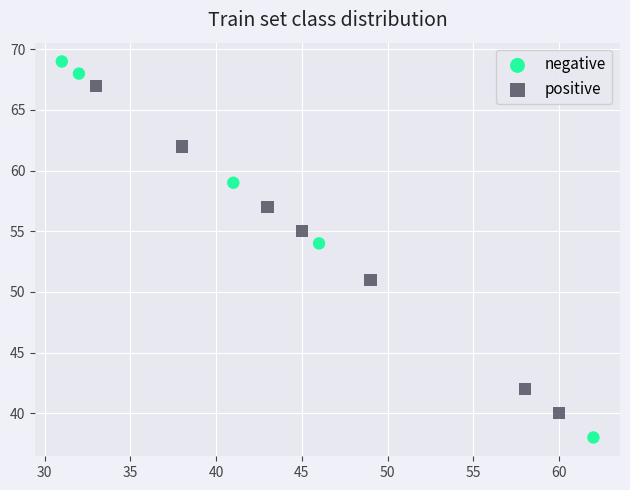

Which series reaches the minimum Y coordinate?

negative